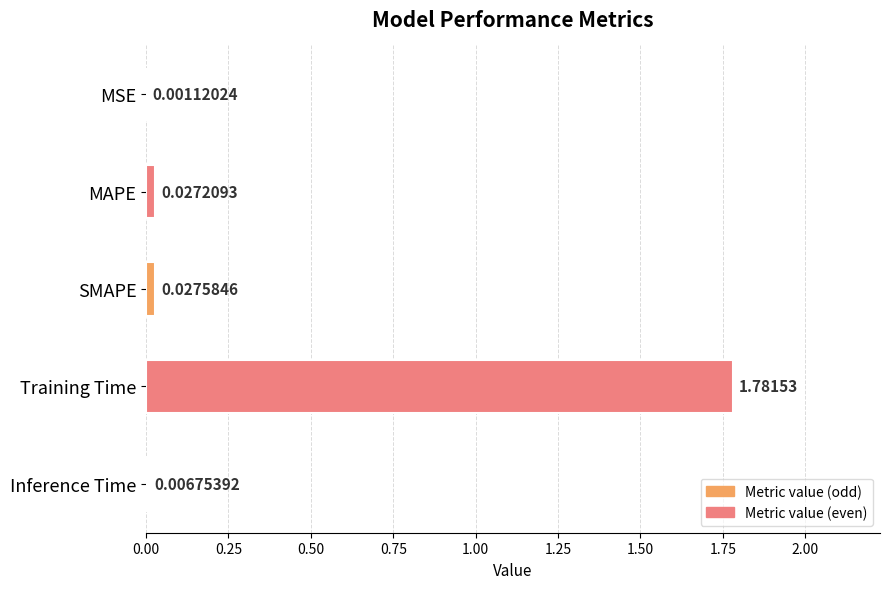

Which has a higher value, MSE or MAPE?

MAPE